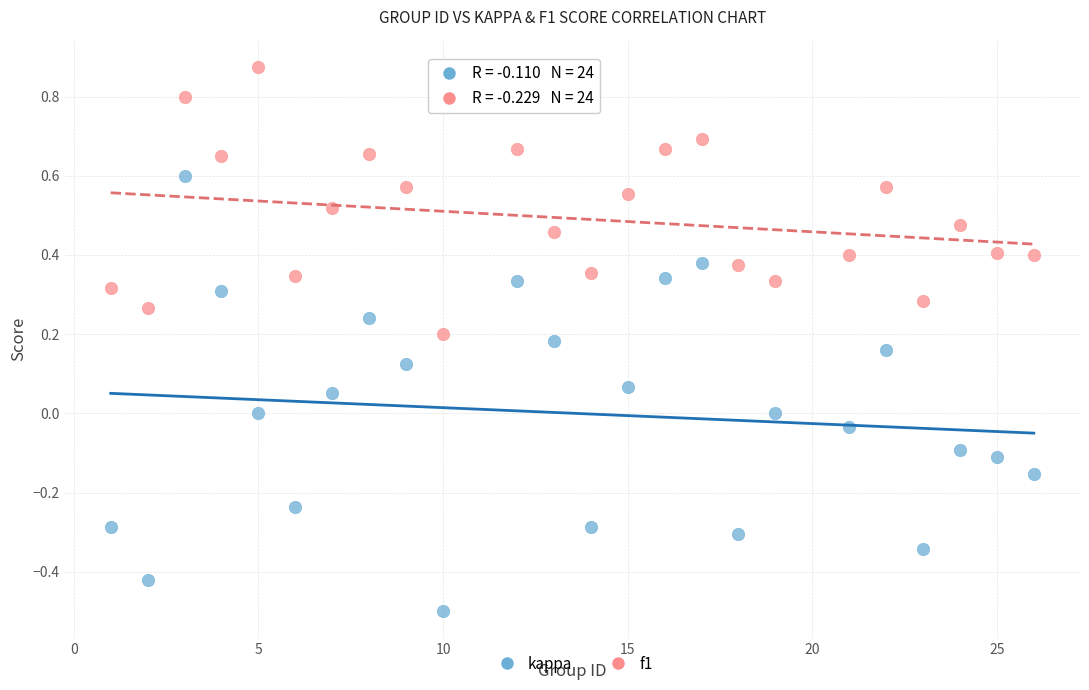

Which series has the largest Y range (max minus min)?

kappa